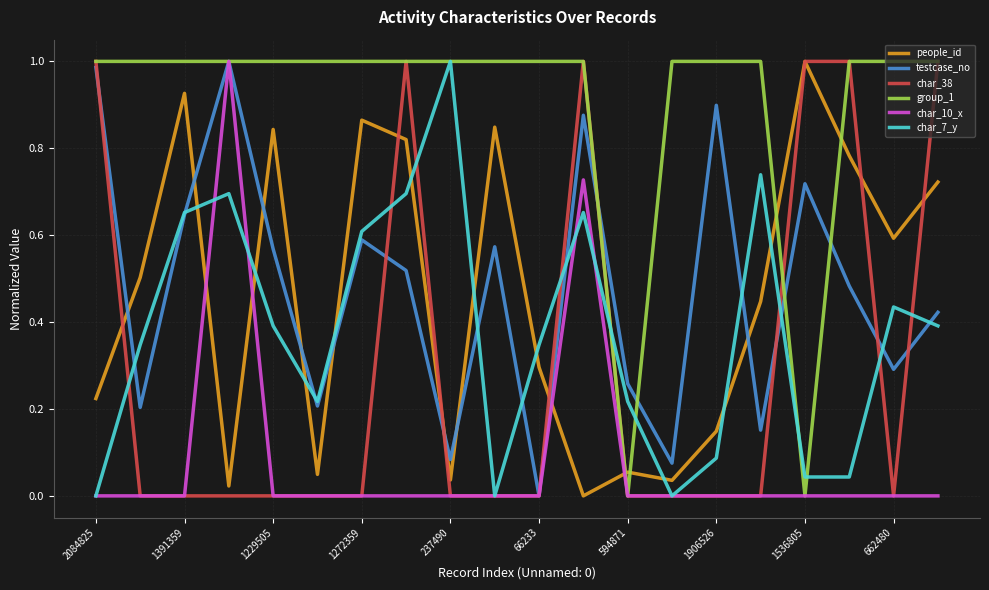

Which series has the largest total across all categories?

group_1